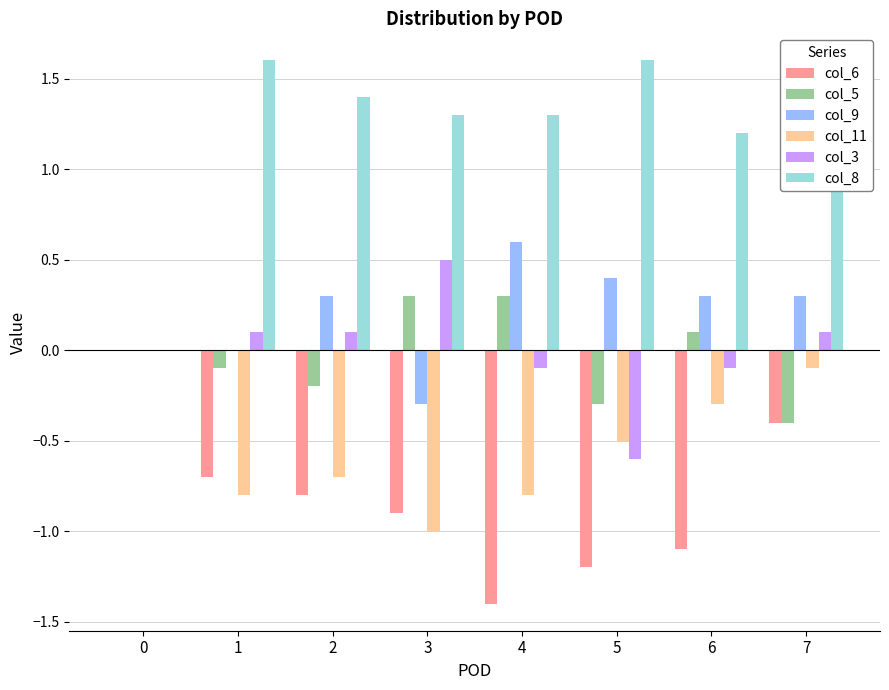

Reading left to right, extract all data points from this chart.

col_6: 0.0	-0.7	-0.8	-0.9	-1.4	-1.2	-1.1	-0.4
col_5: 0.0	-0.1	-0.2	0.3	0.3	-0.3	0.1	-0.4
col_9: 0.0	0.0	0.3	-0.3	0.6	0.4	0.3	0.3
col_11: 0.0	-0.8	-0.7	-1.0	-0.8	-0.5	-0.3	-0.1
col_3: 0.0	0.1	0.1	0.5	-0.1	-0.6	-0.1	0.1
col_8: 0.0	1.6	1.4	1.3	1.3	1.6	1.2	1.0